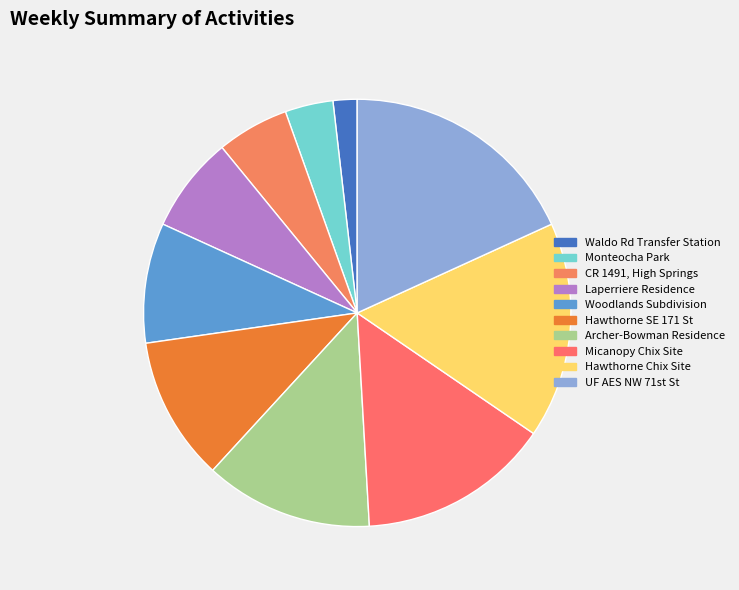

Is it true that Hawthorne Chix Site is 16% of the pie?

True